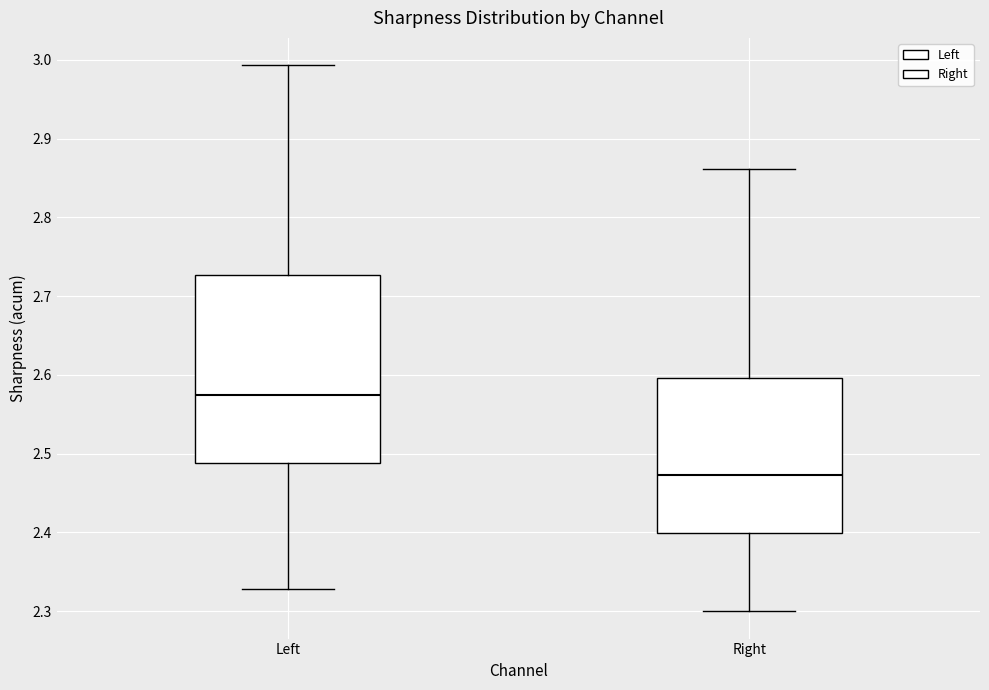

Where is the upper edge of the box for Right on the y-axis? The values are not printed on the chart, so give them approximately, as read against the axis.

2.60